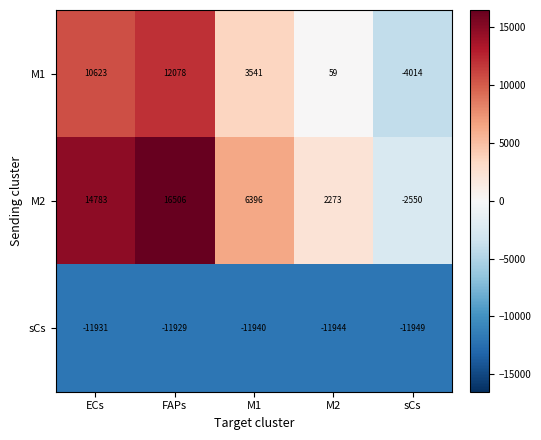

What is the difference between the M2 values at sCs and ECs?

17333